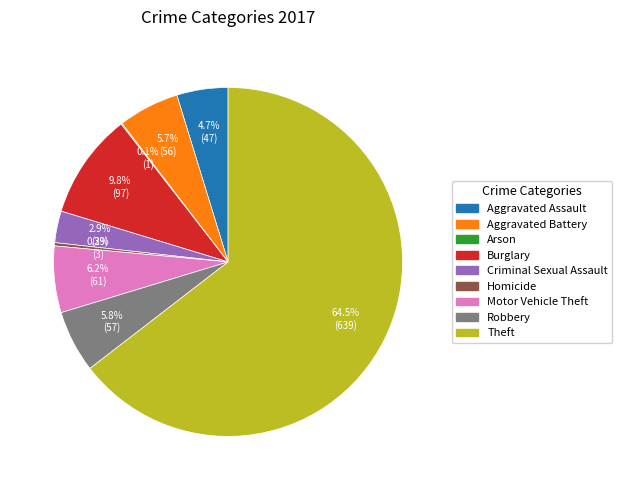

What is the total percentage of Burglary and Criminal Sexual Assault?

12.7%